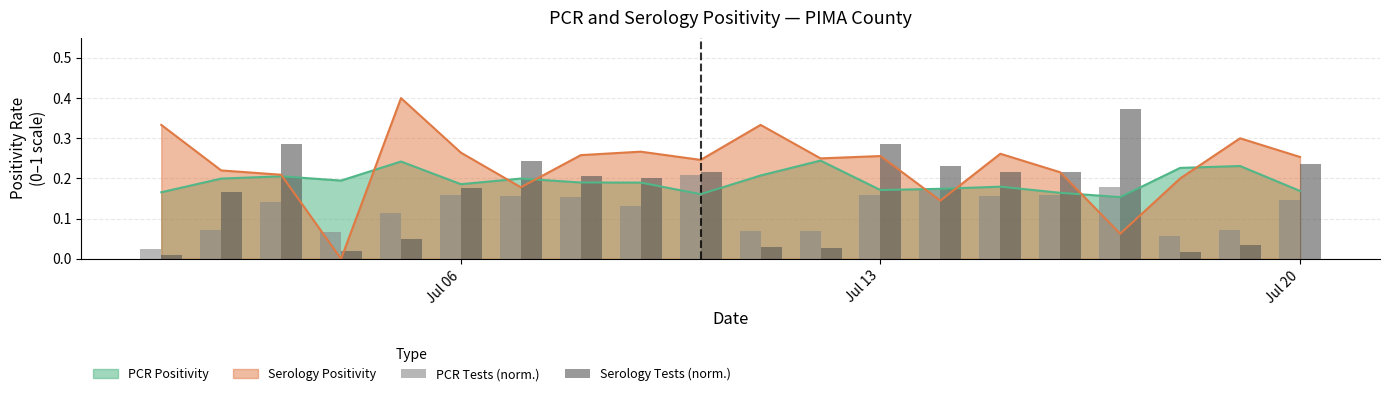

True or false: Serology Tests (norm.) has a value of 0.3 at 8.

False